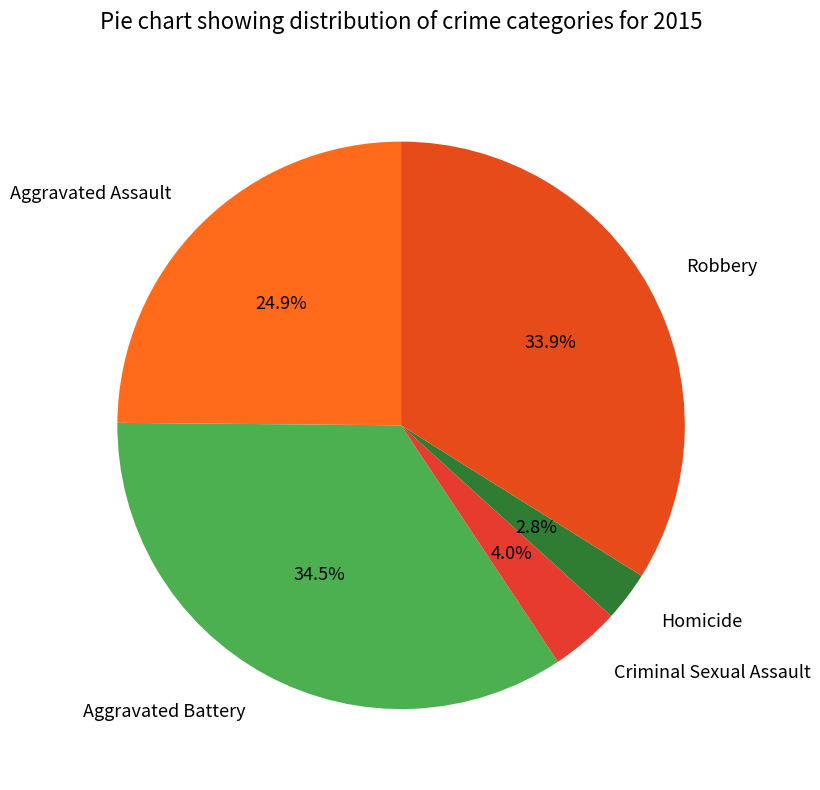

To the nearest percent, what portion does Criminal Sexual Assault represent?

4%